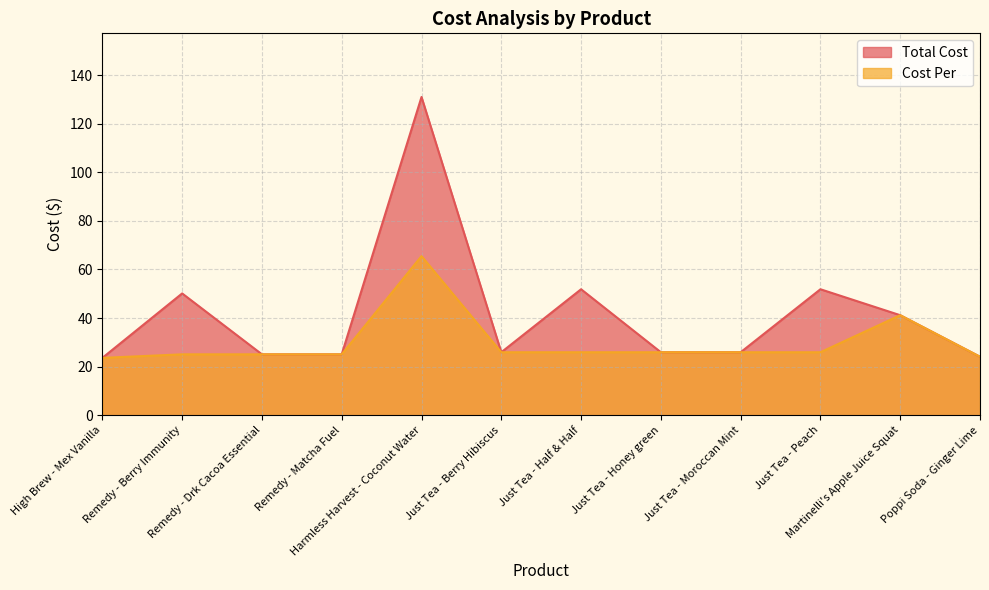

What is the total value across all series at Harmless Harvest - Coconut Water?

196.4